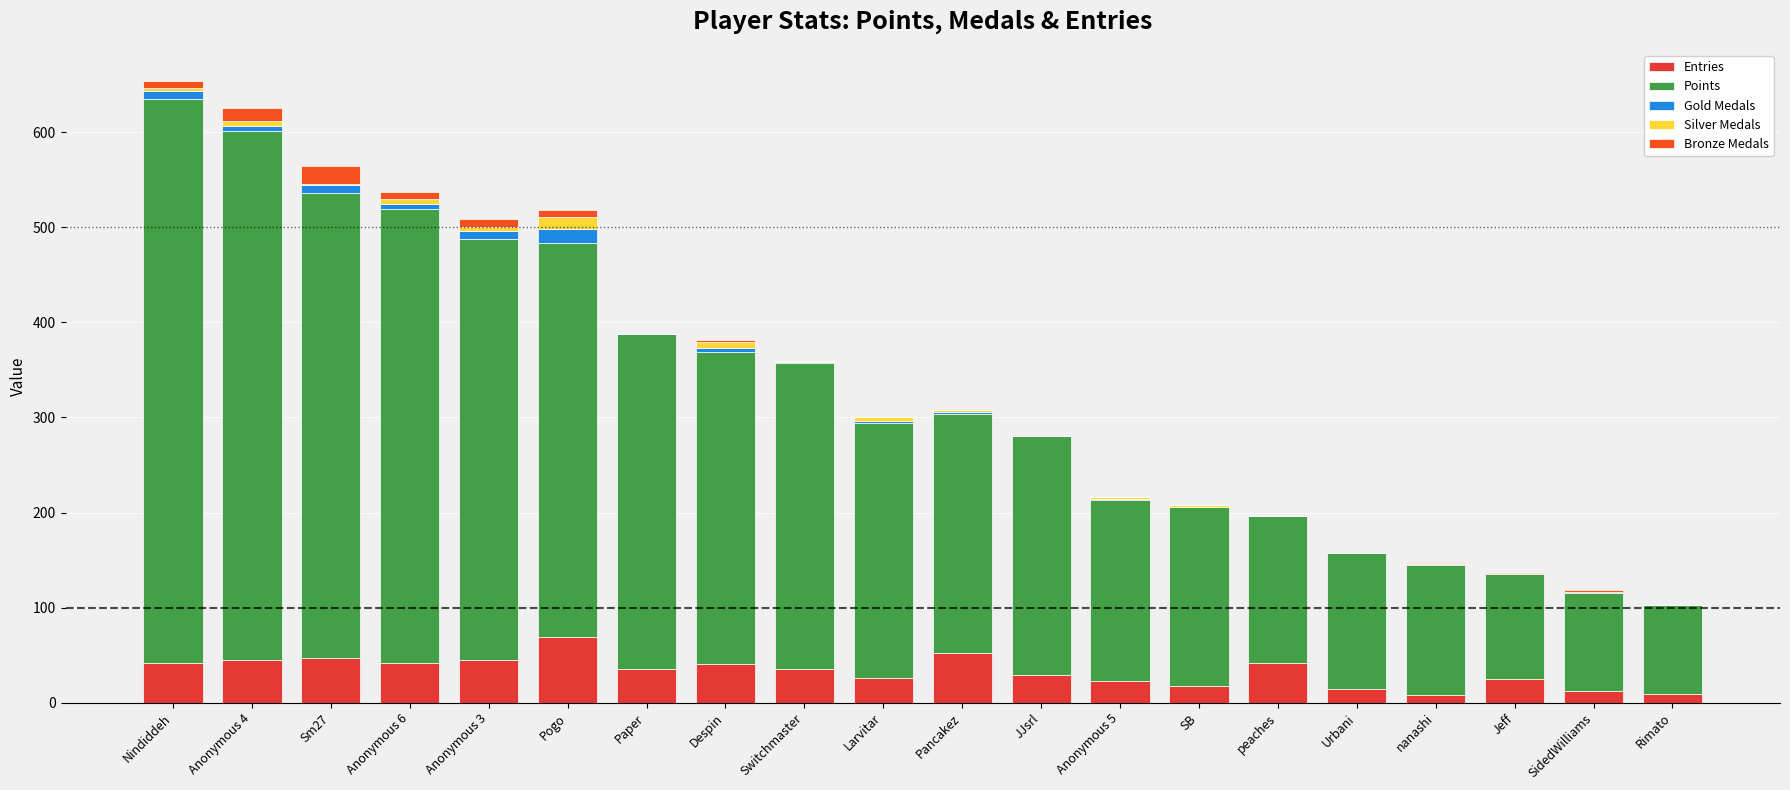

At which label does Points first exceed 268?

Nindiddeh